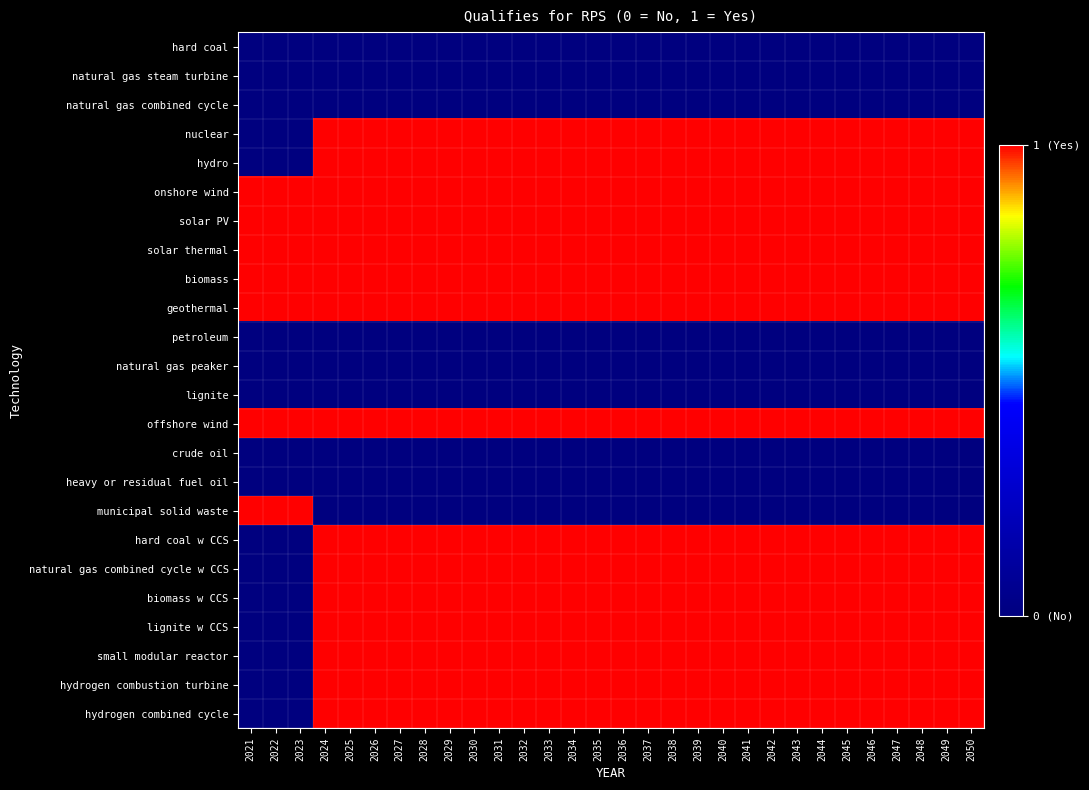

What is the greatest value displayed?

1